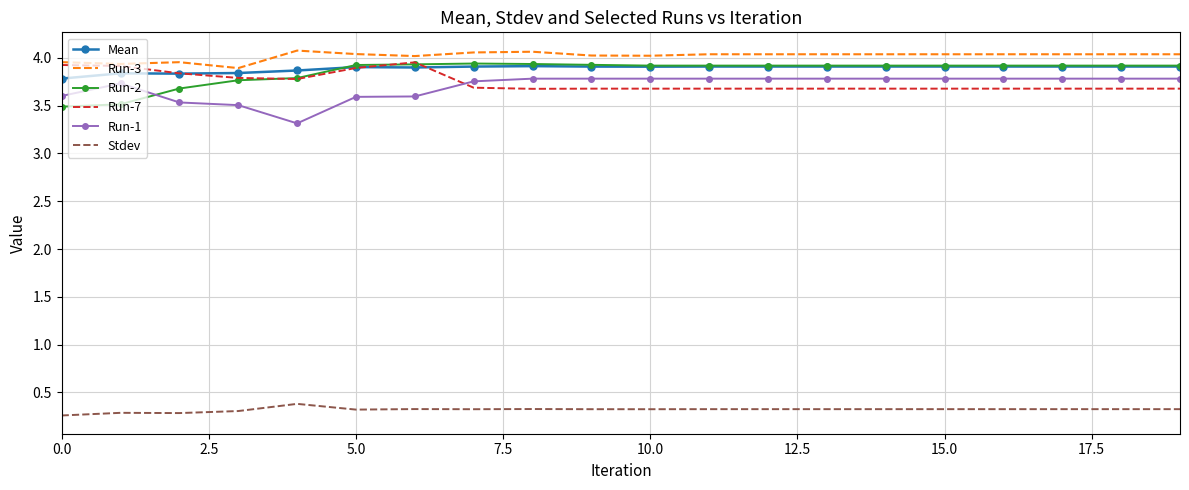

True or false: Run-1 and Mean intersect in this chart.

False